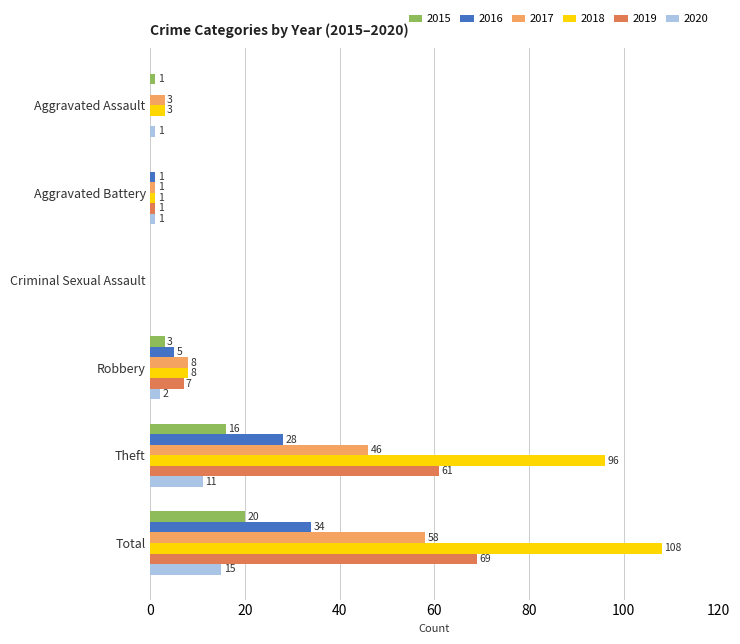

Count the number of categories in the chart.

6